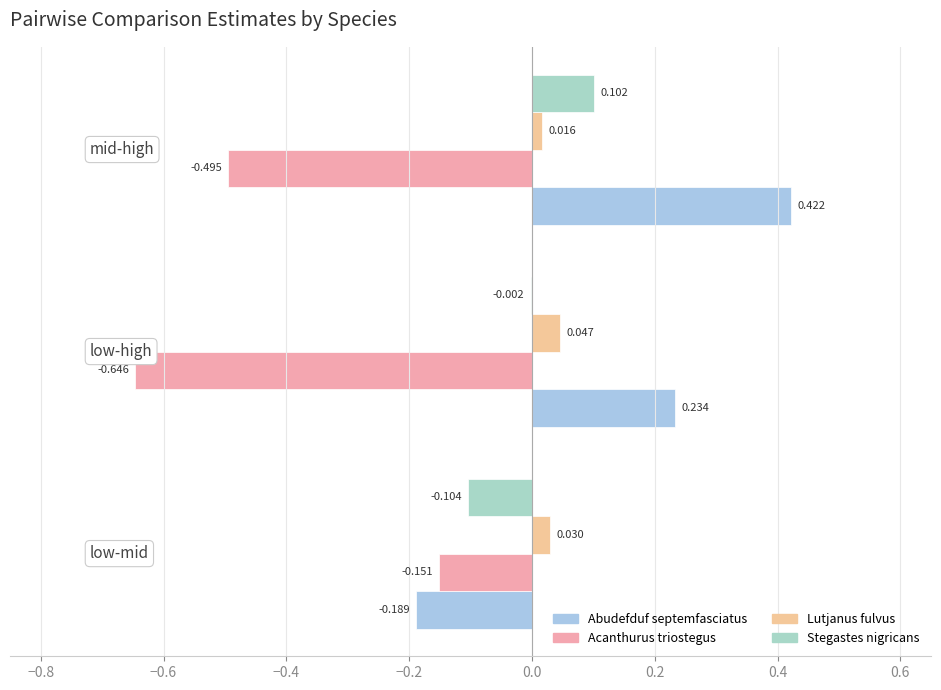

How many data points in Stegastes nigricans are above 0?

1